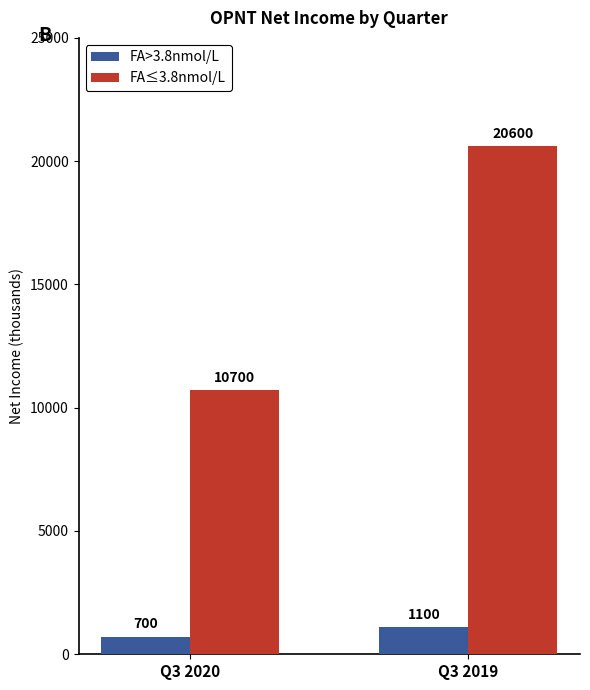

How many series are shown in this chart?

2